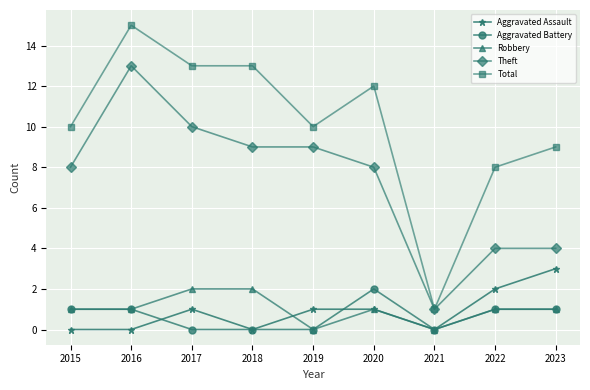

Reading left to right, what are all the values shown in this chart?

Aggravated Assault: 0	0	1	0	1	1	0	2	3
Aggravated Battery: 1	1	0	0	0	2	0	1	1
Robbery: 1	1	2	2	0	1	0	1	1
Theft: 8	13	10	9	9	8	1	4	4
Total: 10	15	13	13	10	12	1	8	9